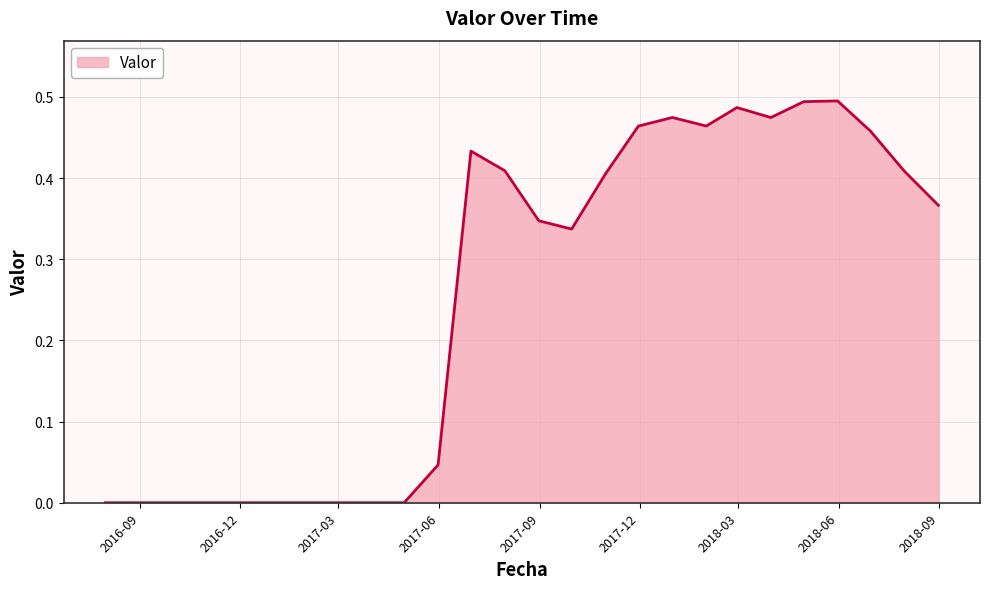

Where is the first local maximum?

2017-06-30